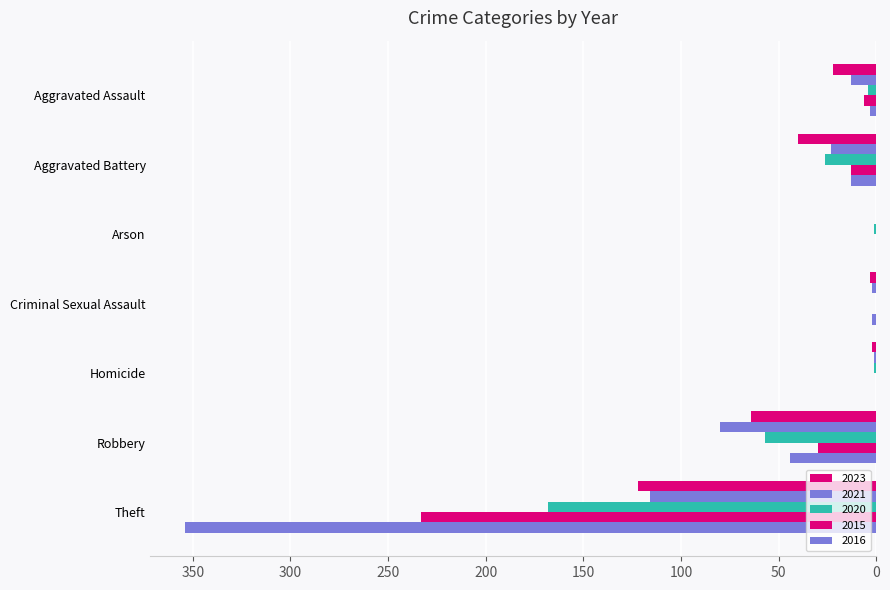

Count the number of data series in this chart.

5